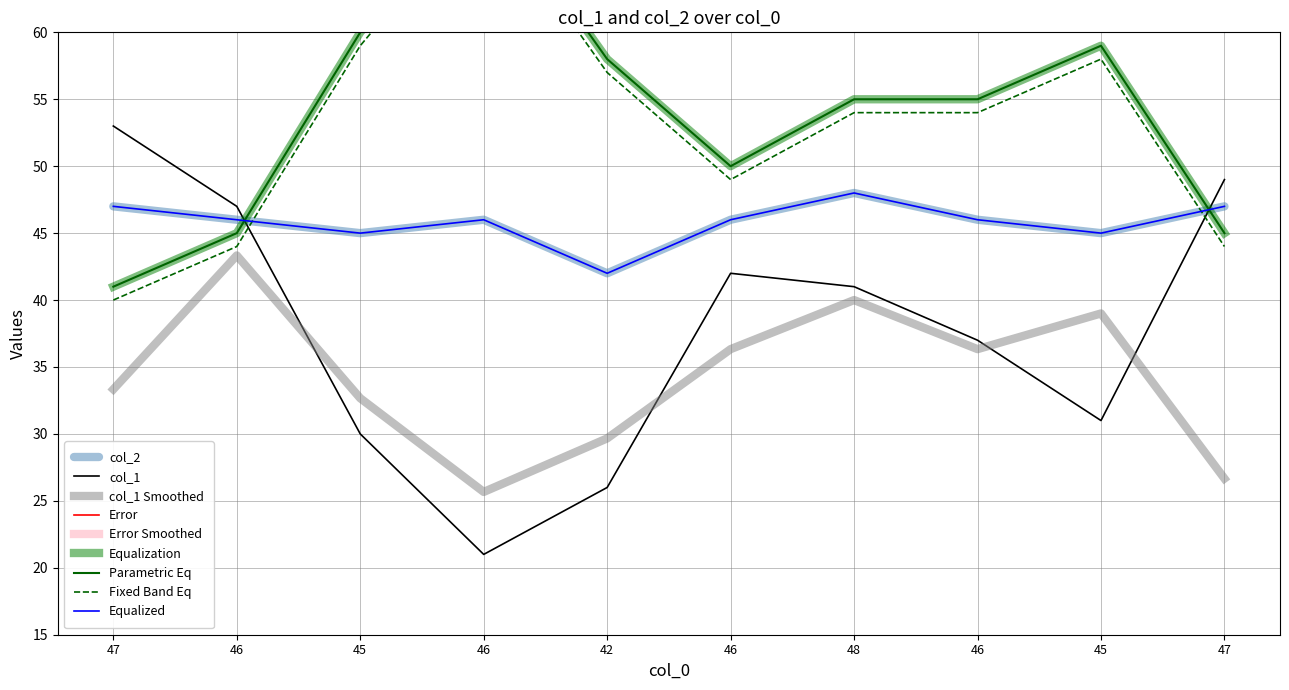

At 48, list the series in order from smallest to largest.

col_1, col_2